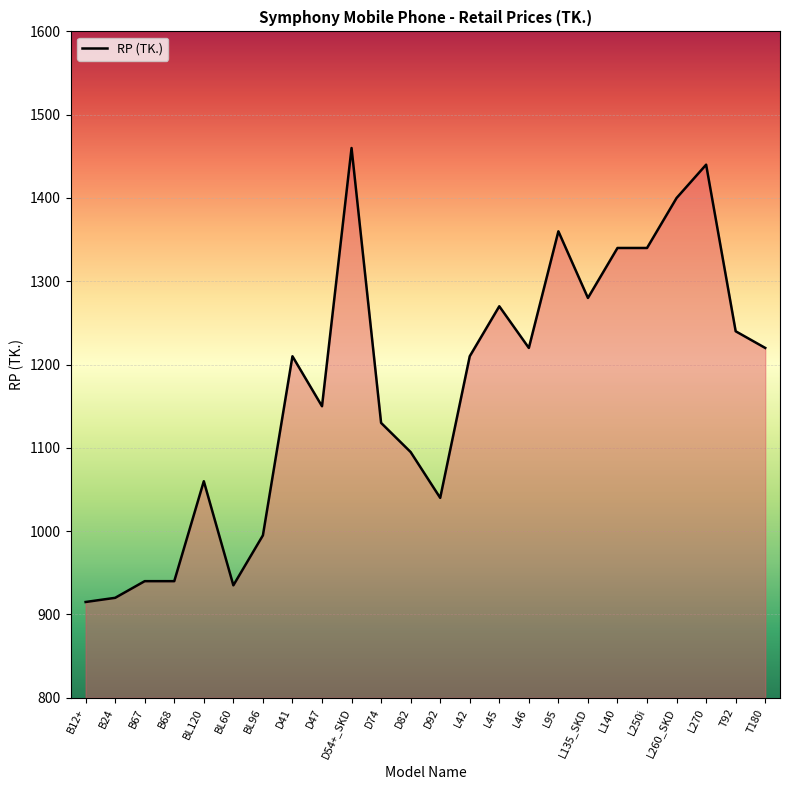

What is the difference between the maximum and minimum values?

545